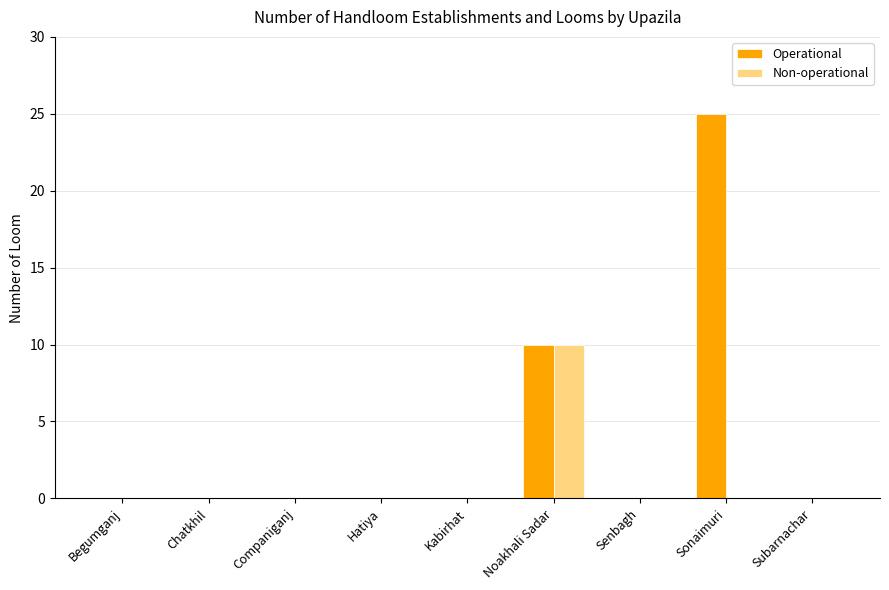

Is it true that Operational equals -9 at Hatiya?

False